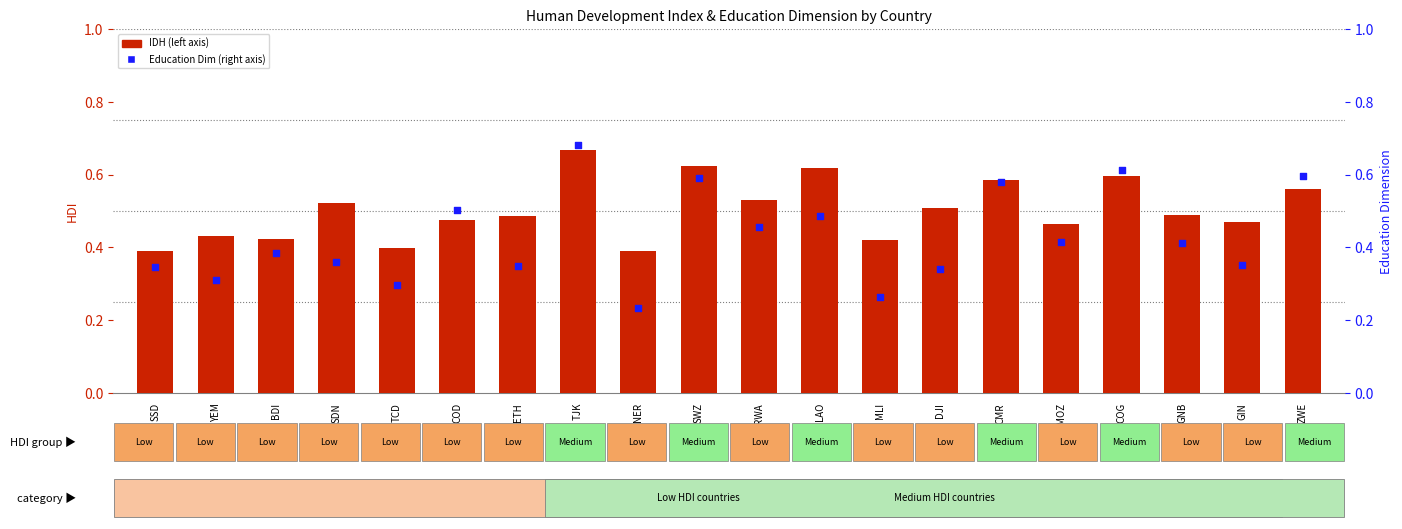

Which series reaches the minimum Y coordinate?

Education Dim